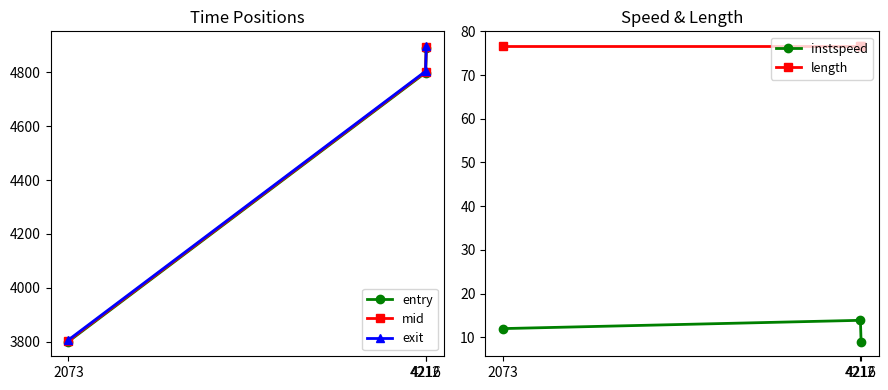

At 4216, list the series in order from largest to smallest.

exit, mid, entry, length, instspeed